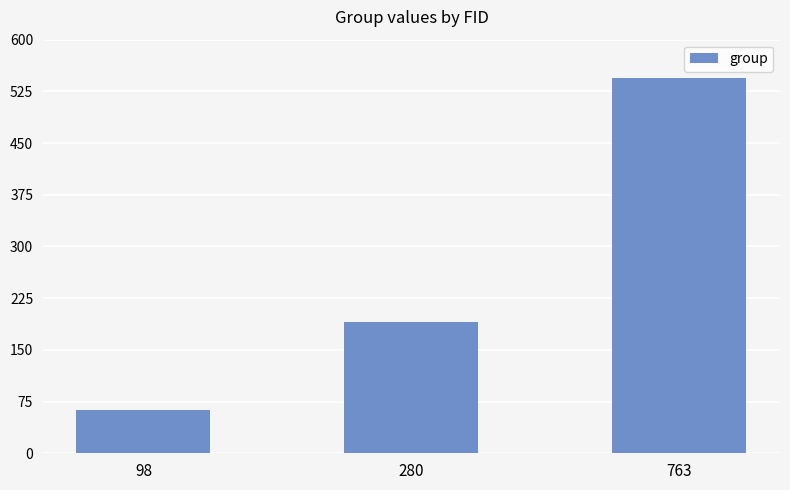

Reading left to right, extract all data points from this chart.

98=63	280=191	763=544